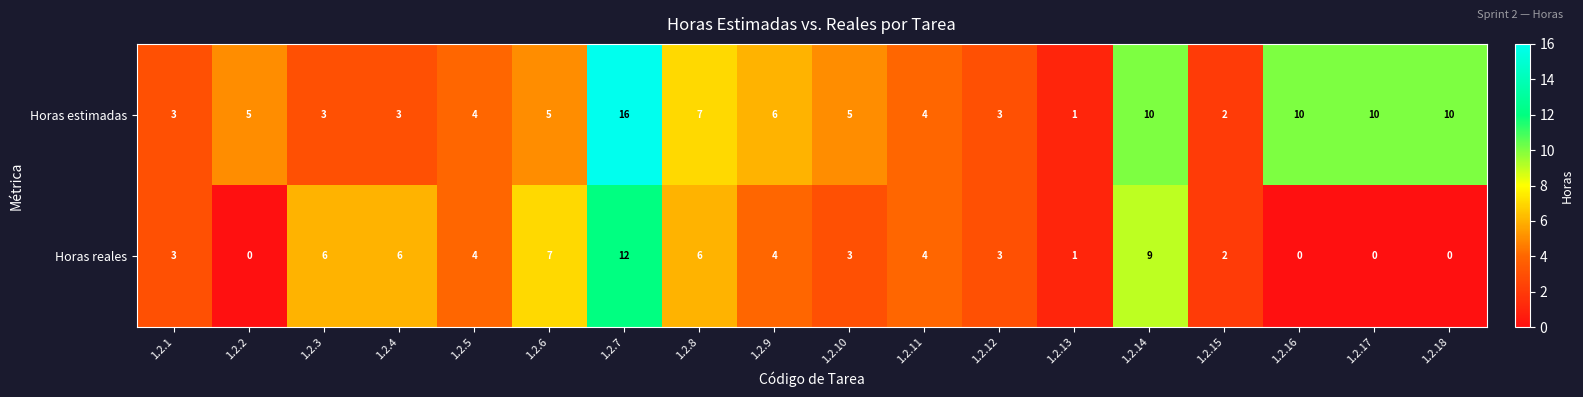

What is the difference between the maximum and minimum values in the Horas estimadas series?

15